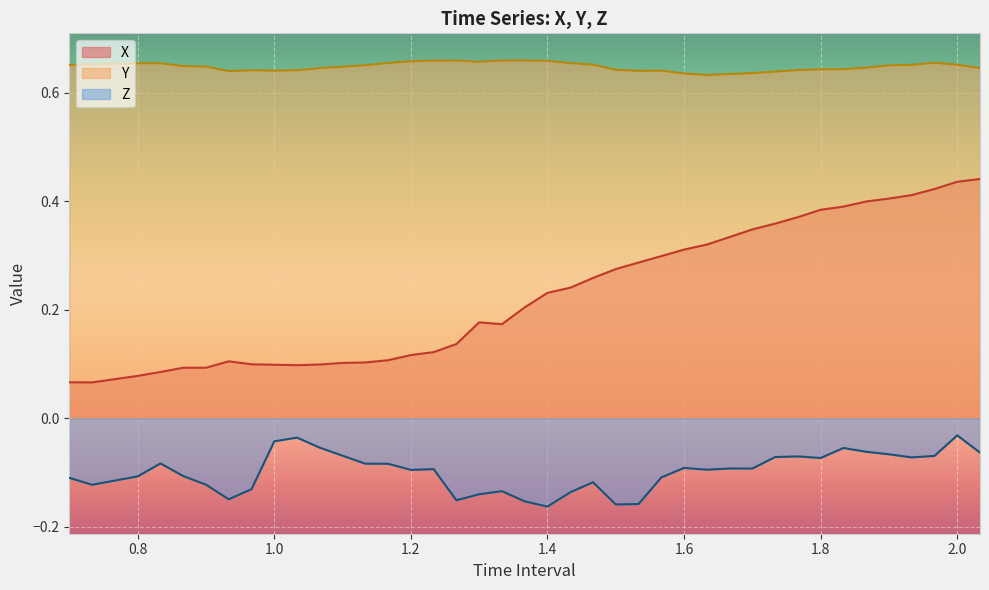

How many lines are shown in the chart?

3